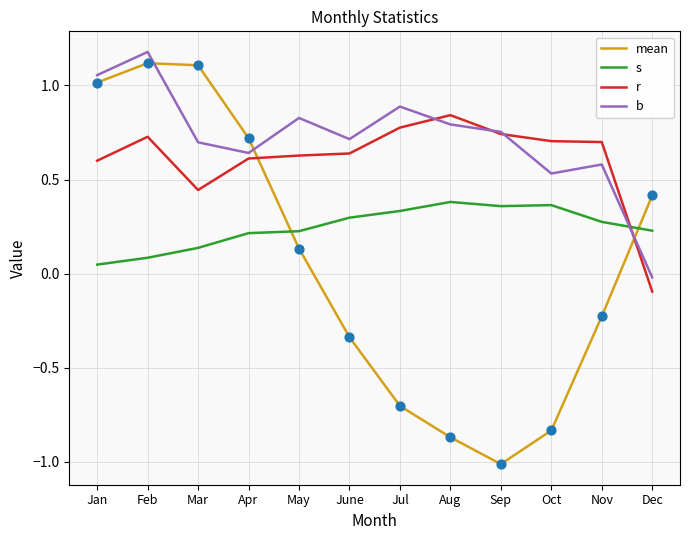

What are all the series names shown in the legend?

mean, s, r, b